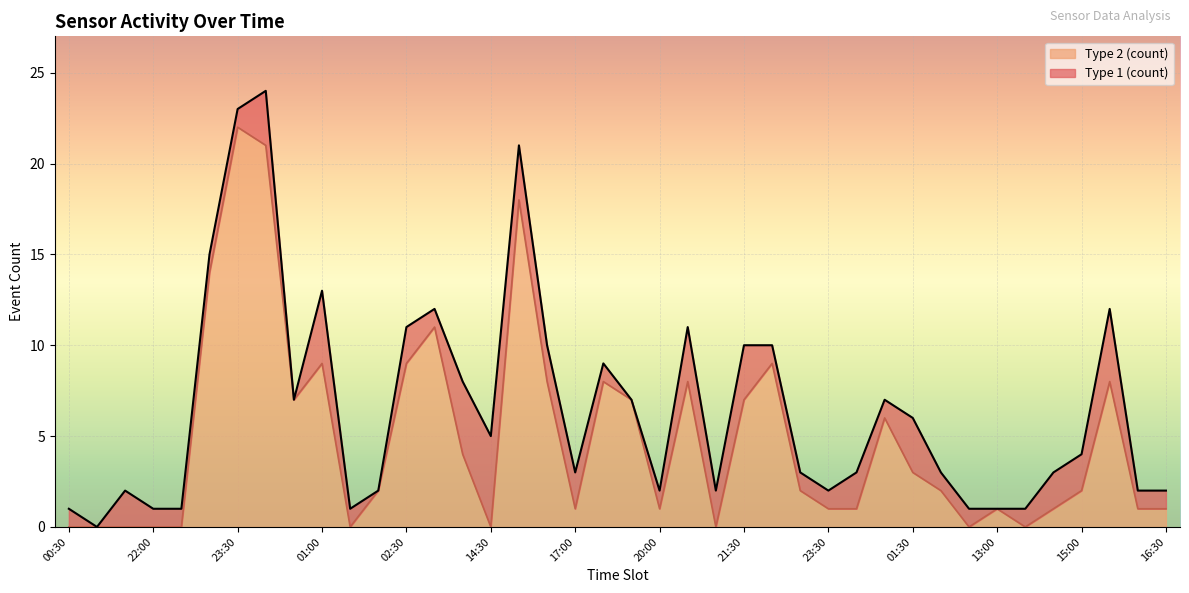

Where does the data first go above 2?

23:00